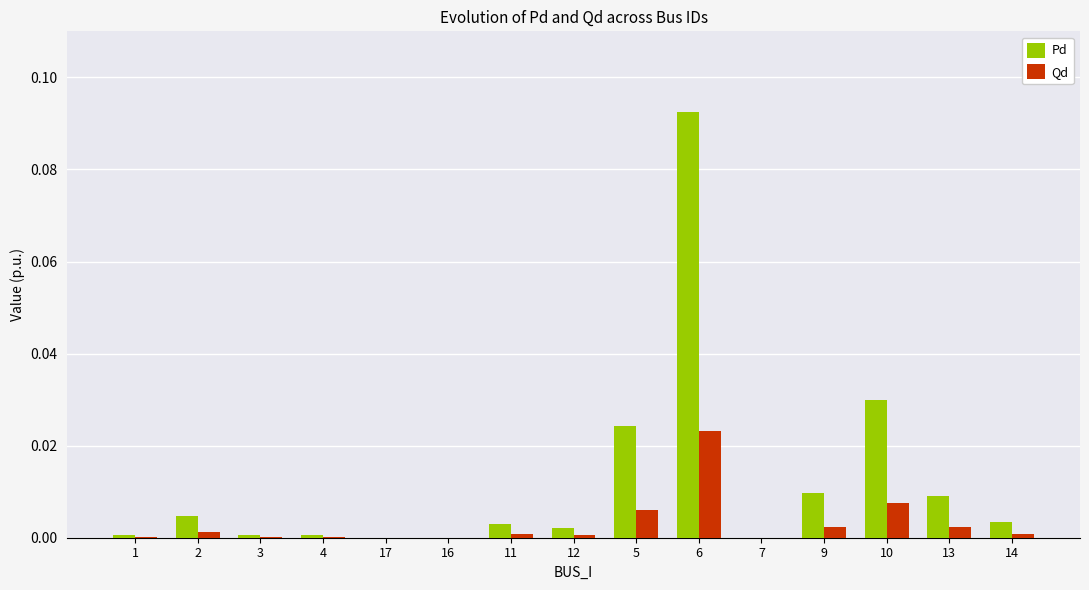

Which series has the largest total across all categories?

Pd